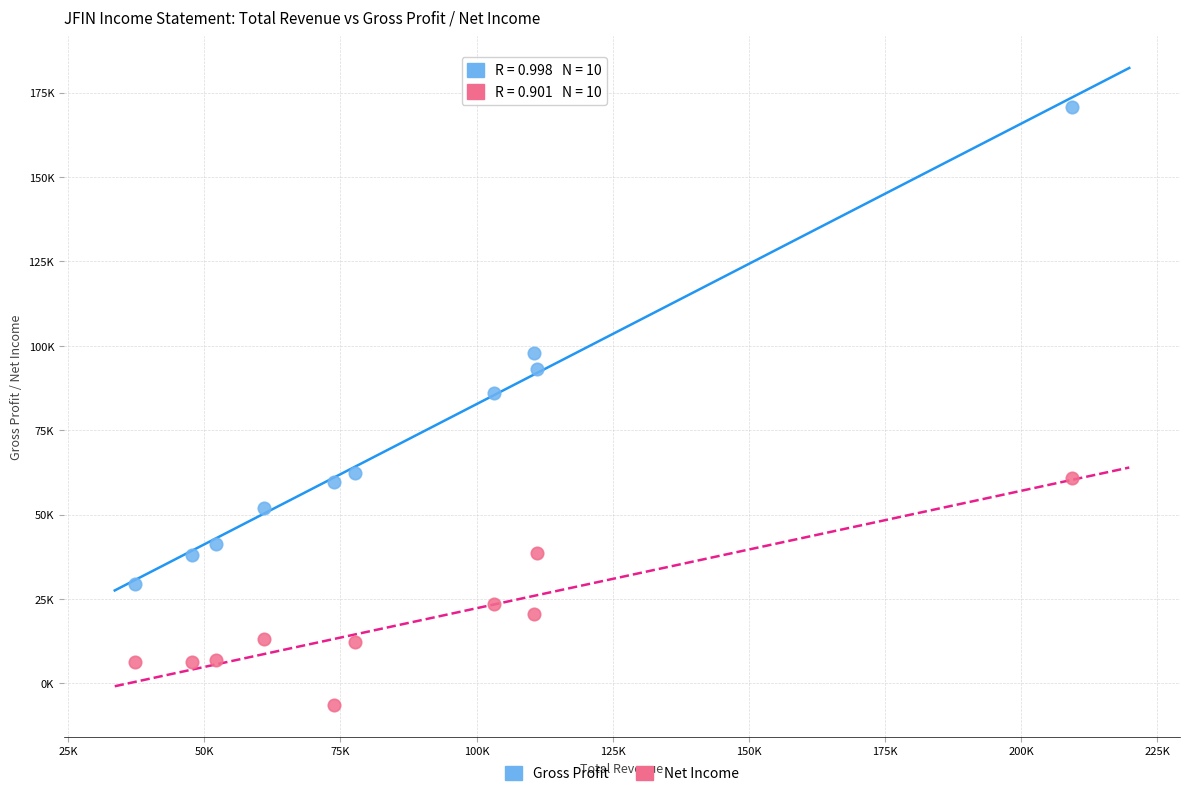

Which series reaches the maximum Y coordinate?

Gross Profit